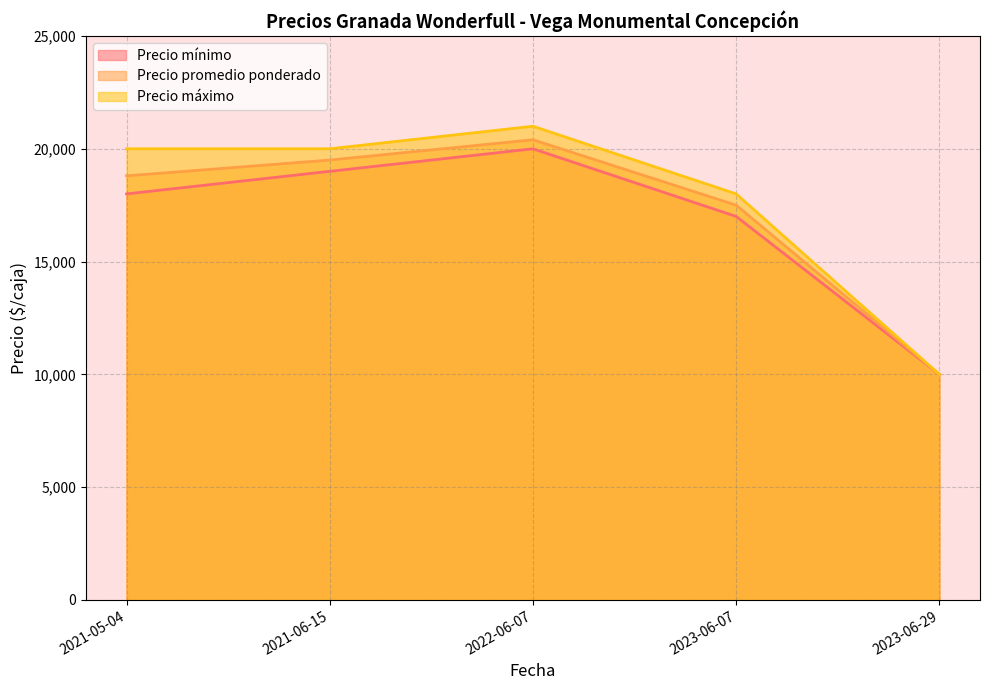

Does the chart display data point markers on the line(s)?

No